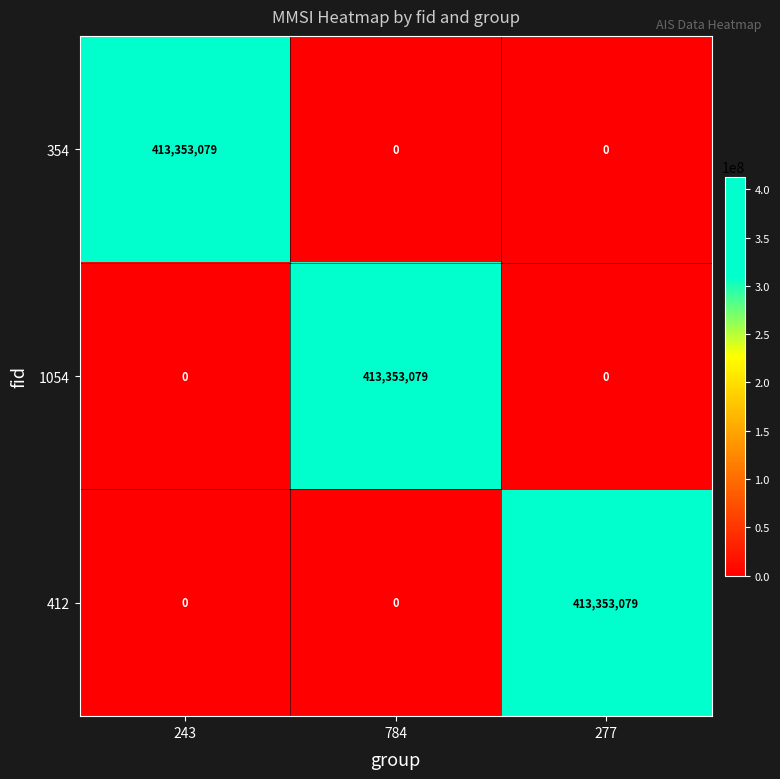

Reading left to right, extract all data points from this chart.

354: 413353079	0	0
1054: 0	413353079	0
412: 0	0	413353079